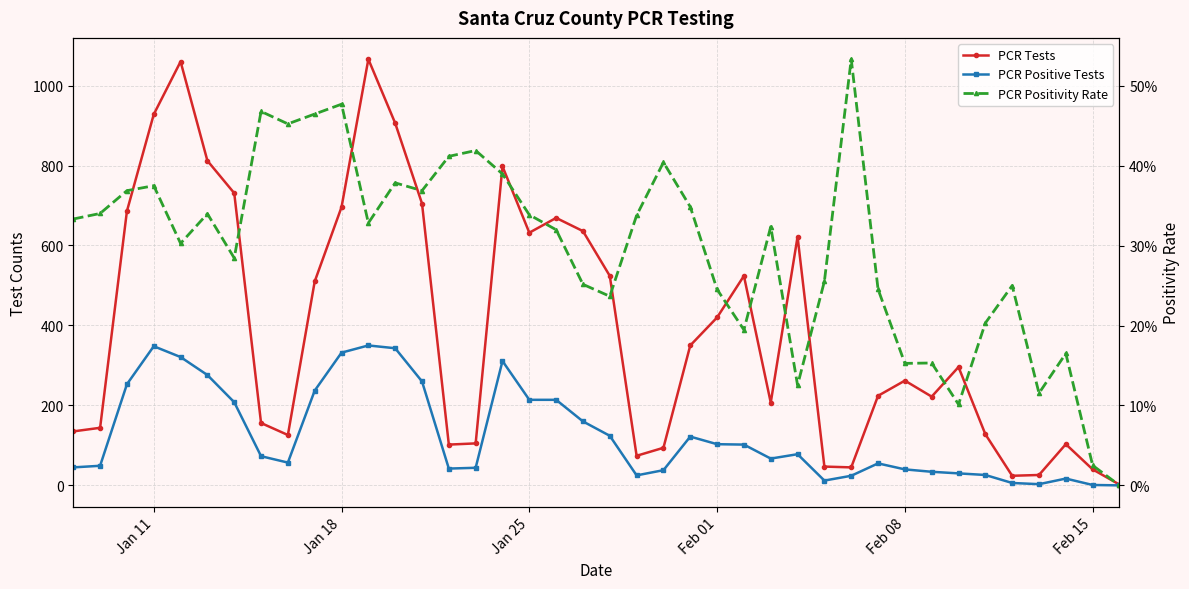

How many series are shown in this chart?

3